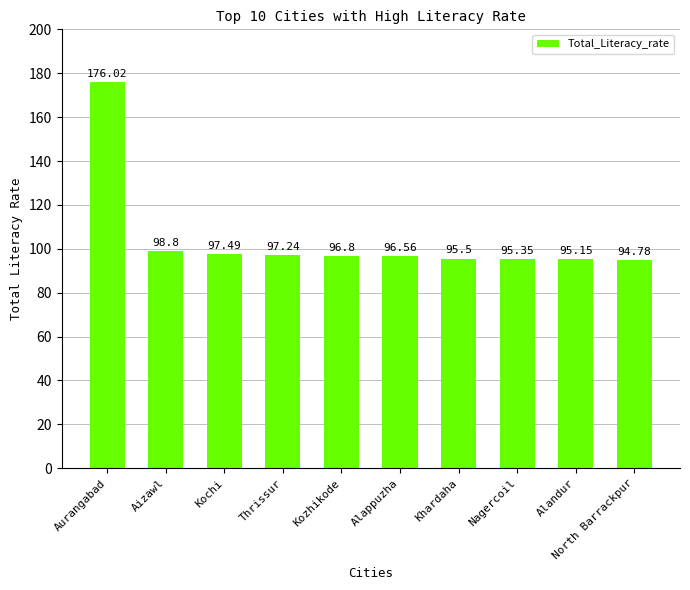

Rank the categories by value from highest to lowest.

Aurangabad, Aizawl, Kochi, Thrissur, Kozhikode, Alappuzha, Khardaha, Nagercoil, Alandur, North Barrackpur